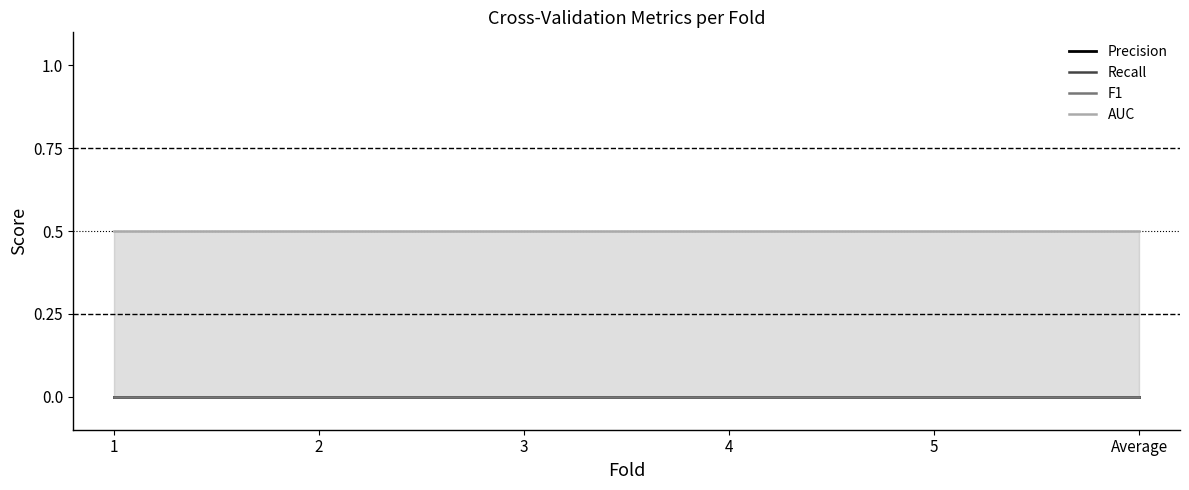

What is the spread (max minus min) of values at 5?

0.5